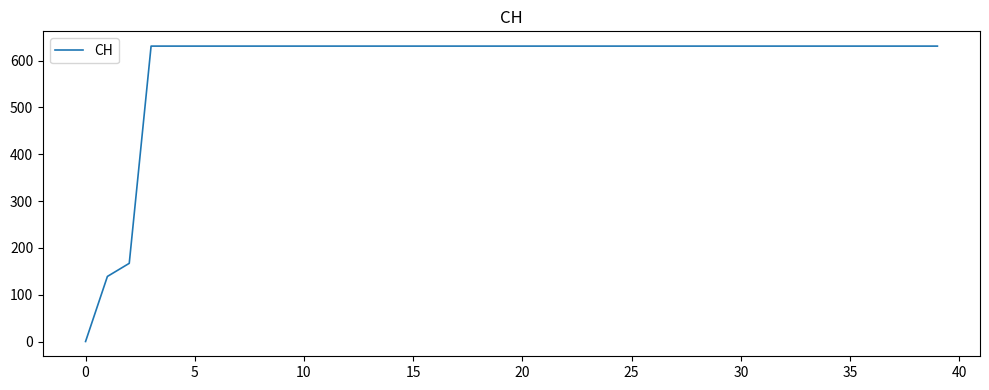

What is the maximum value shown in the chart?

631